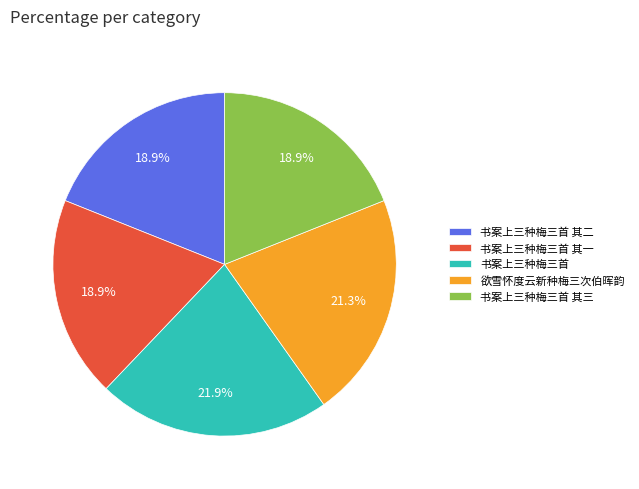

What is the largest slice in the pie chart?

书案上三种梅三首